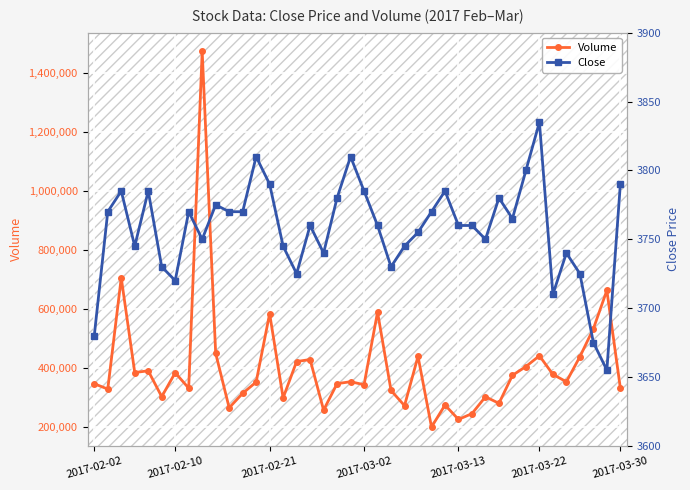

What is the difference between the Volume values at 2017-03-22 and 2017-03-02?

98000